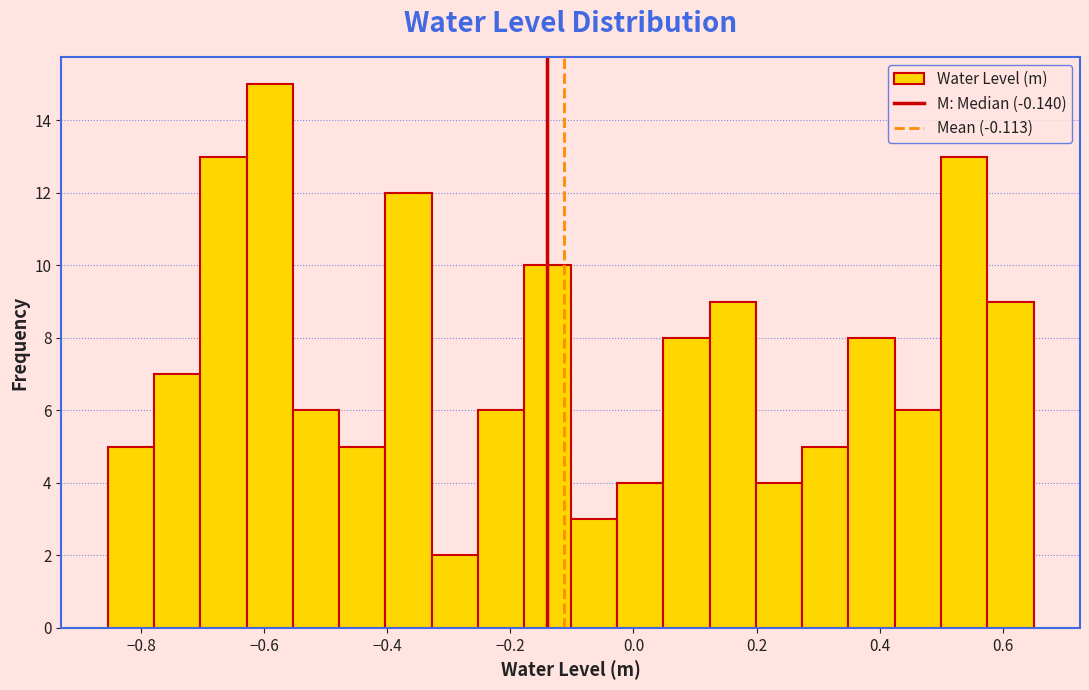

Around what value on the x-axis is the tallest bar? Give the approximate position of its centre, as read against the axis.

-0.60